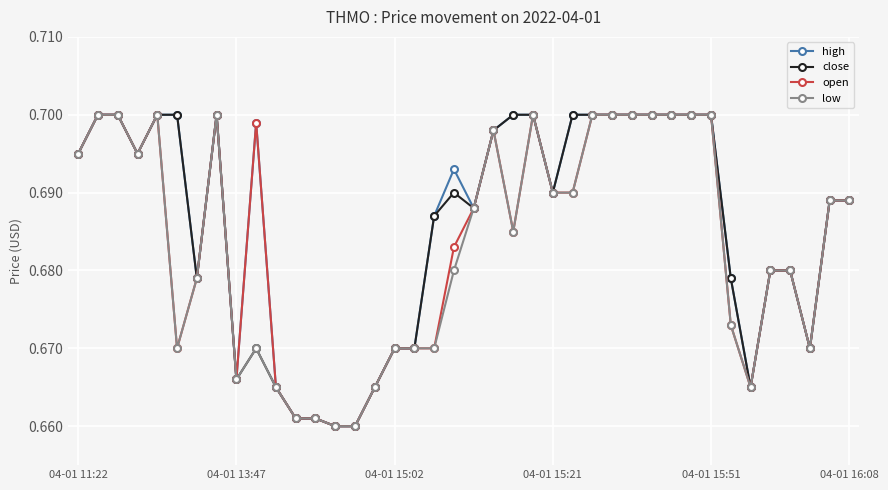

Count the close values in the range 0 to 1.

40